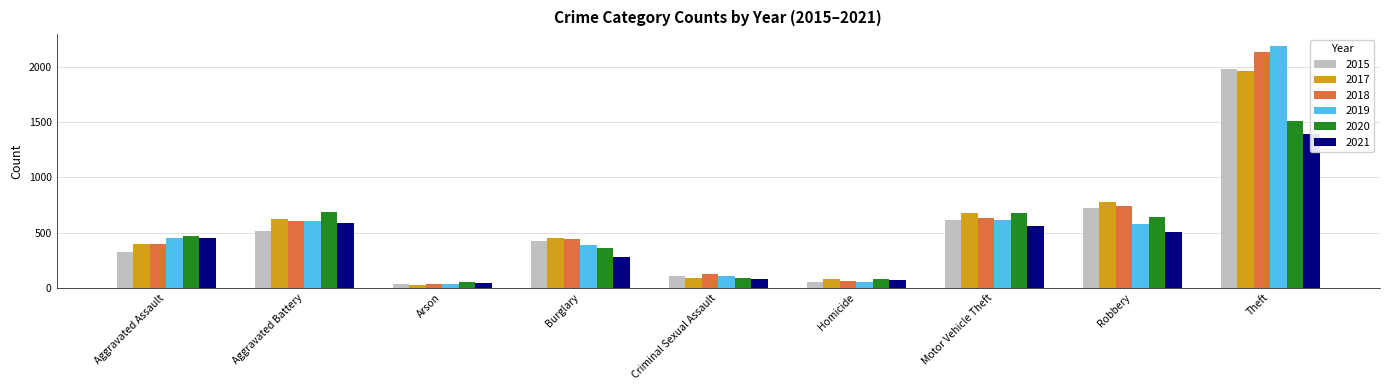

At which category is the sum across all series the highest?

Theft